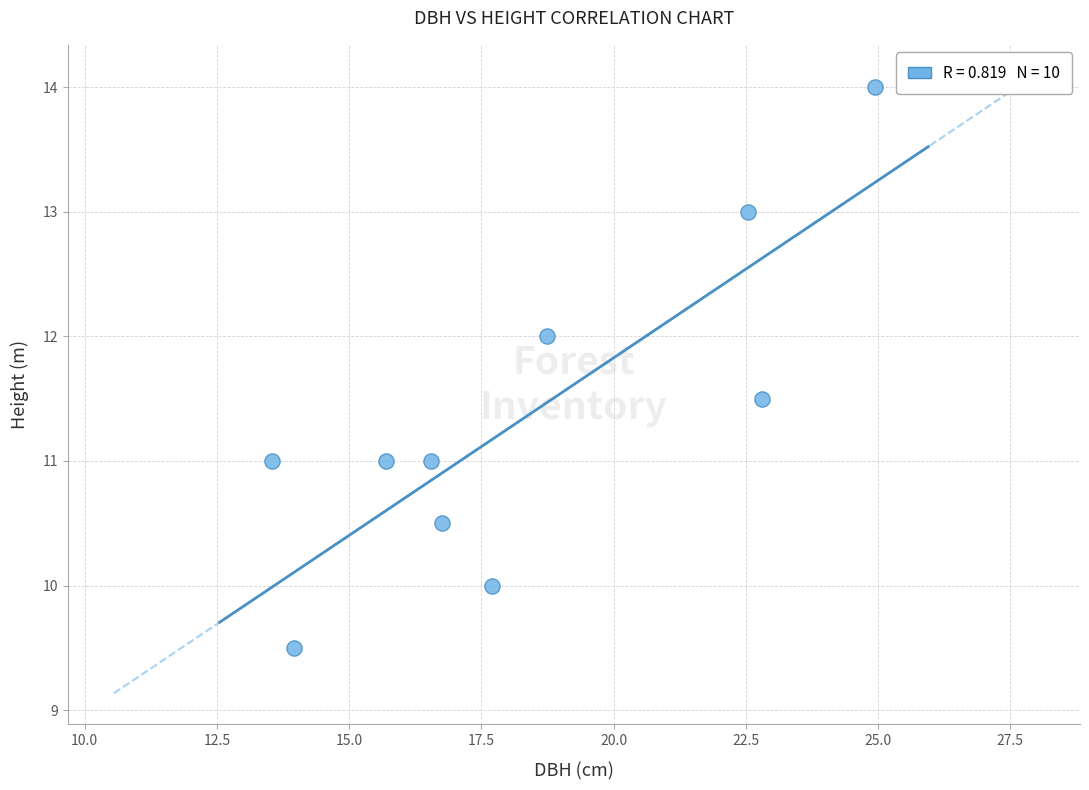

What is the average X value?

18.3